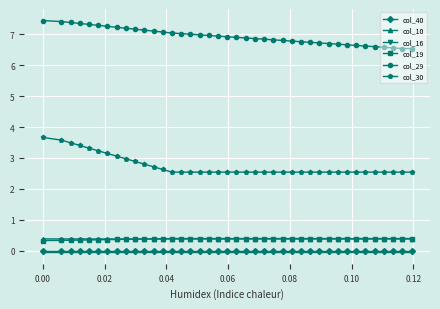

True or false: col_40 and col_19 intersect in this chart.

False